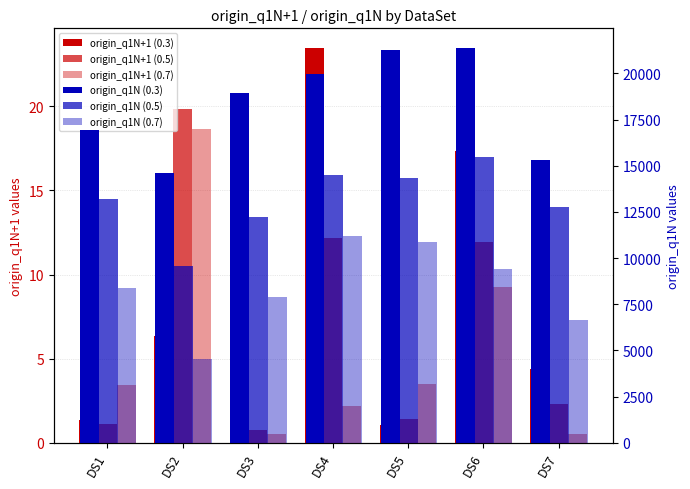

Reading left to right, transcribe all the data shown in this chart.

origin_q1N+1 (0.3): 1.3	6.4	8.8	23.5	1.0	17.3	4.4
origin_q1N+1 (0.5): 1.1	19.8	0.8	12.2	1.4	11.9	2.3
origin_q1N+1 (0.7): 3.4	18.7	0.5	2.2	3.5	9.3	0.5
origin_q1N (0.3): 16928.9	14624.8	18961.2	19946.6	21261.8	21367.5	15298.6
origin_q1N (0.5): 13214.5	9558.8	12213.7	14487.0	14340.9	15453.9	12743.9
origin_q1N (0.7): 8405.7	4531.5	7901.9	11172.8	10850.9	9429.9	6639.4